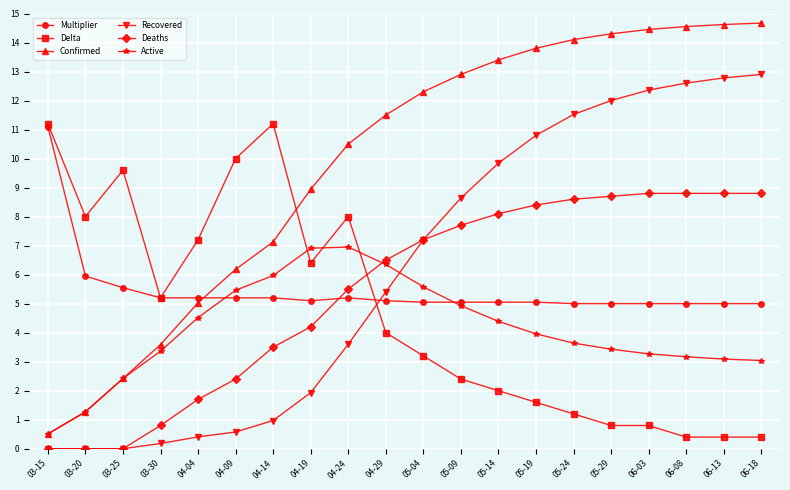

Which series has the widest spread of values?

Confirmed